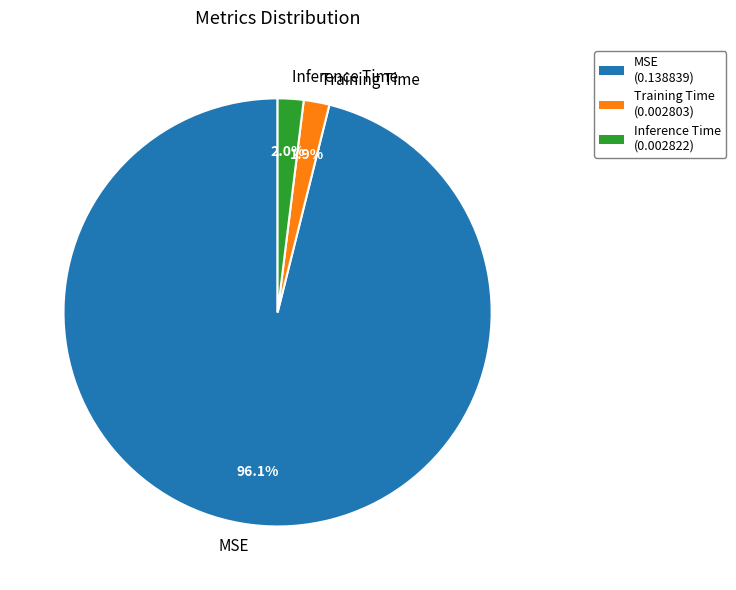

To the nearest percent, what portion does MSE represent?

96%